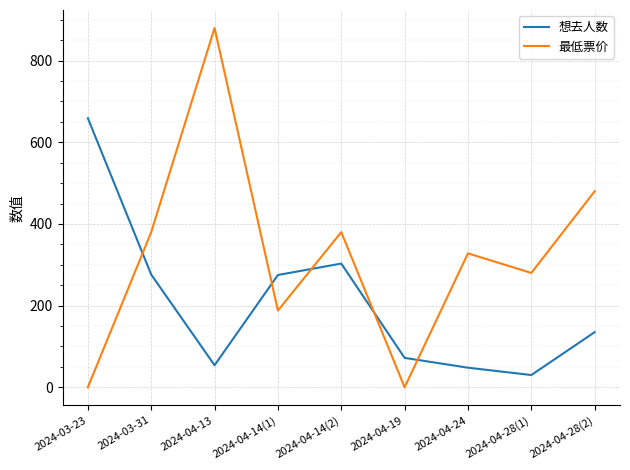

True or false: 想去人数 has a value of 659 at 2024-03-23.

True